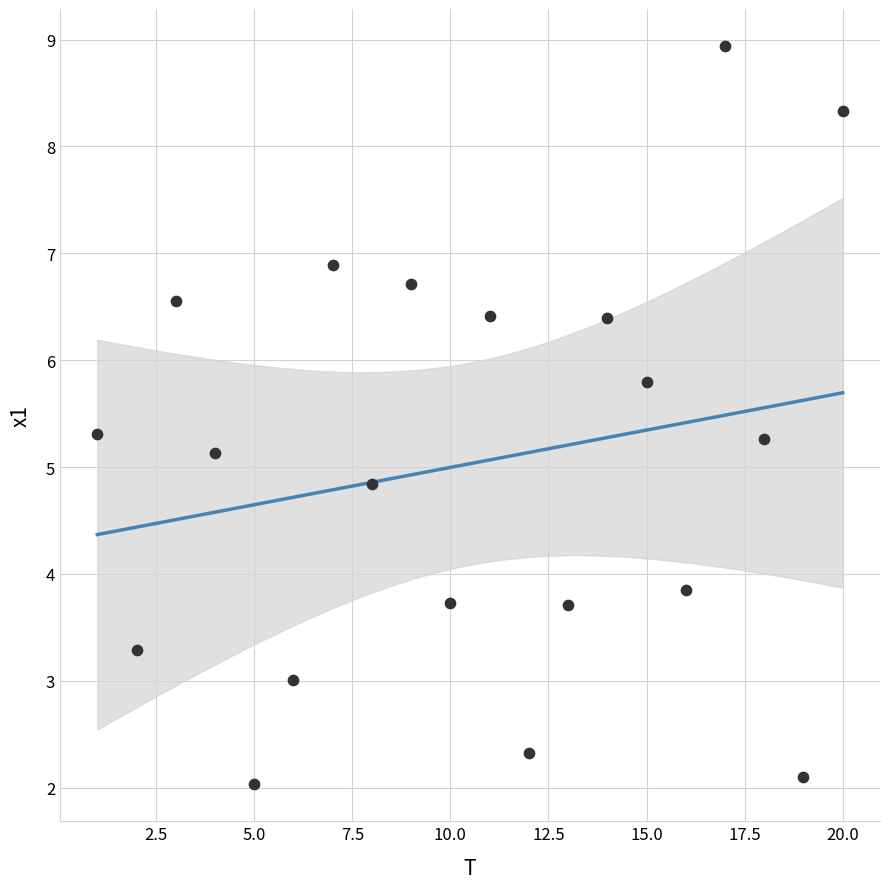

What is the range of Y values (max minus min)?

6.9